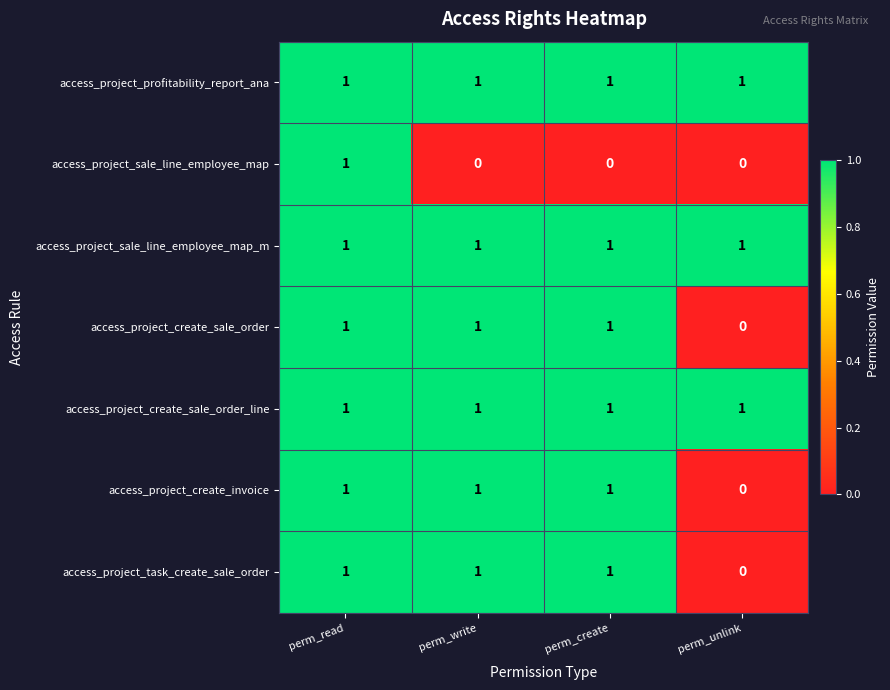

What is the sum of all access_project_sale_line_employee_map_m values?

4